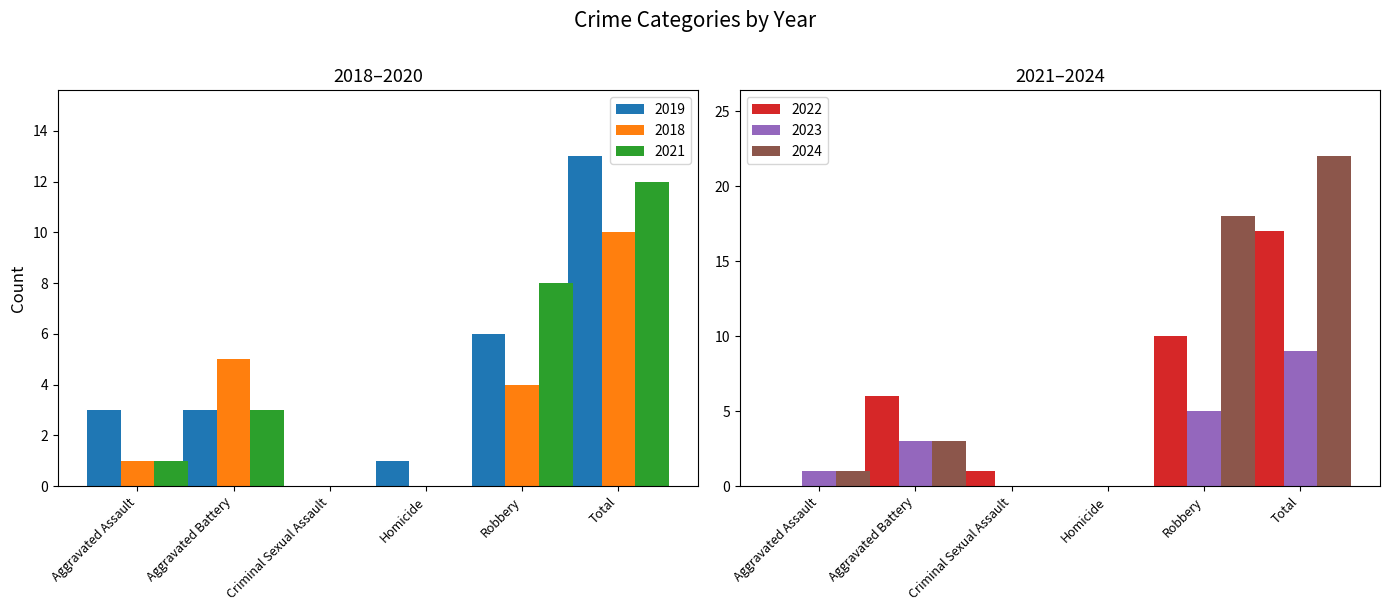

True or false: 2018 has a value of 10 at Total.

True